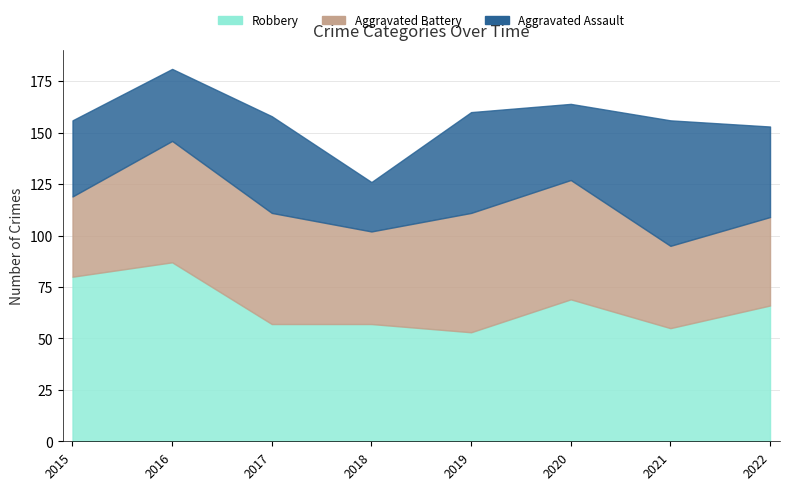

Where do Aggravated Assault and Robbery first cross each other?

2020 and 2021